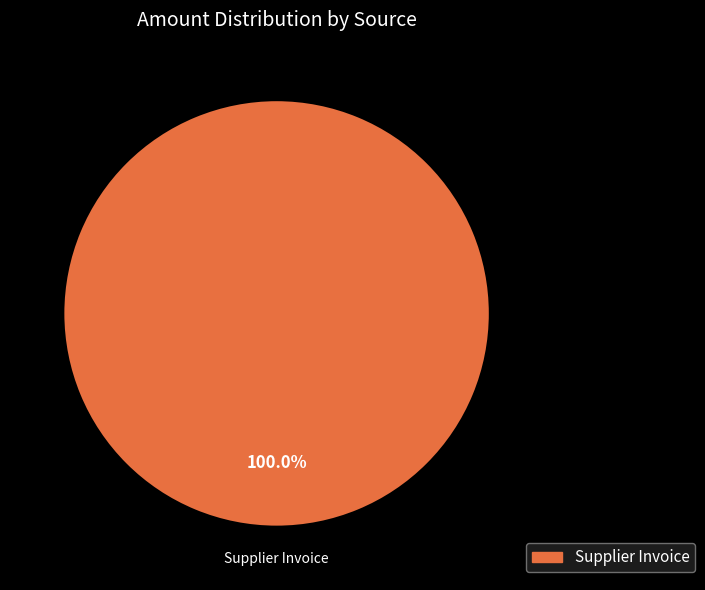

Is there a majority slice in this chart?

Yes